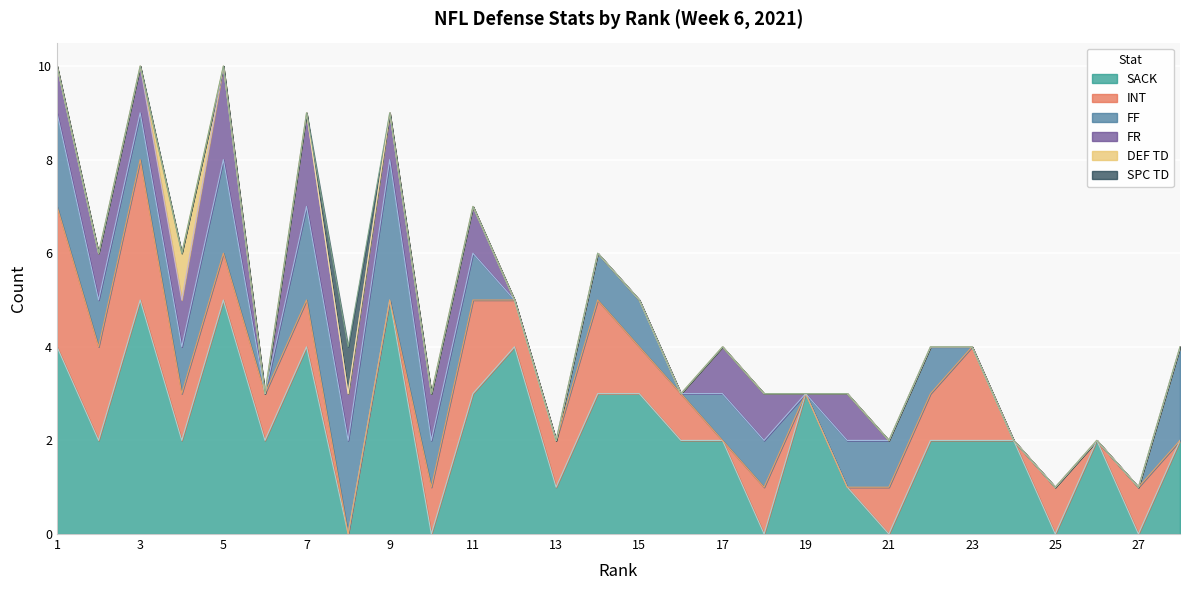

True or false: FR and SPC TD cross at least once.

False